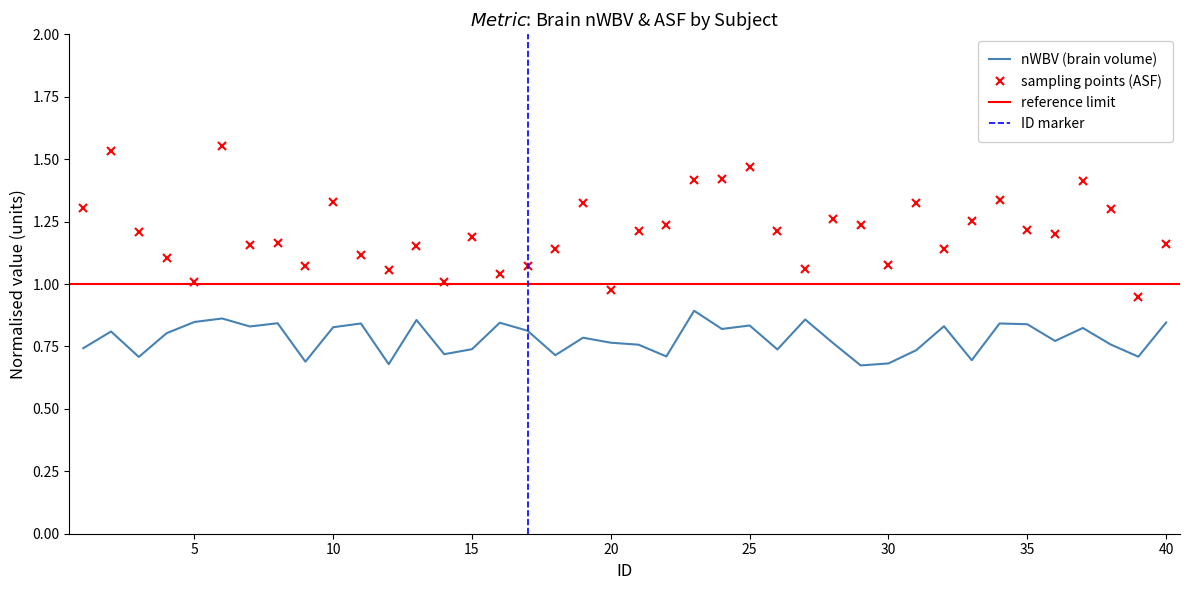

Is it true that nWBV equals 0.7 at 39?

True